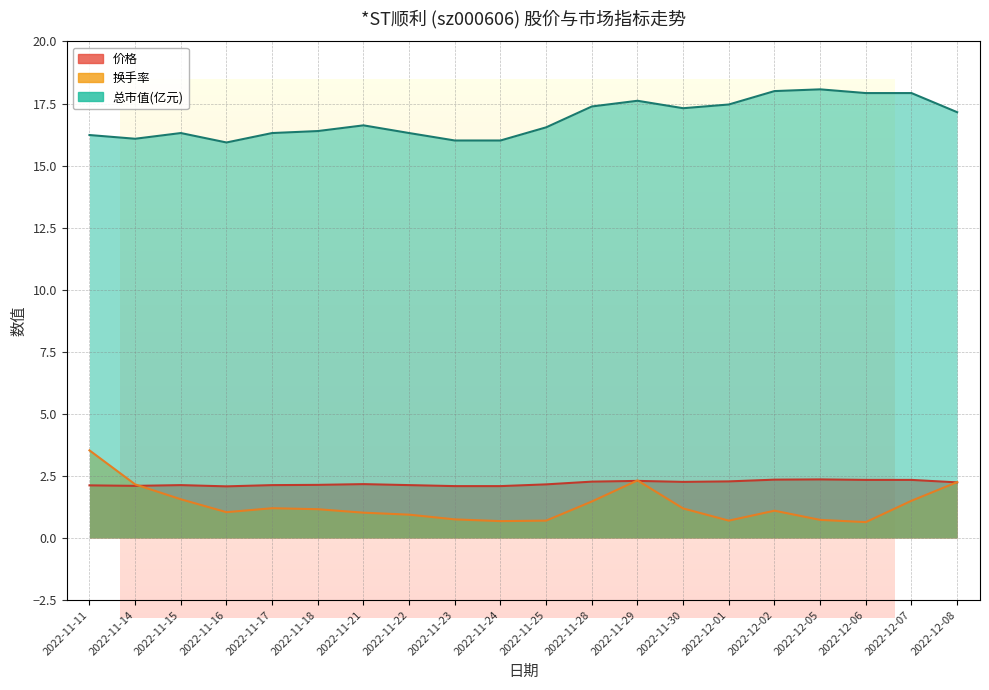

Rank the series by their maximum value, from highest to lowest.

总市值(亿元), 换手率, 价格